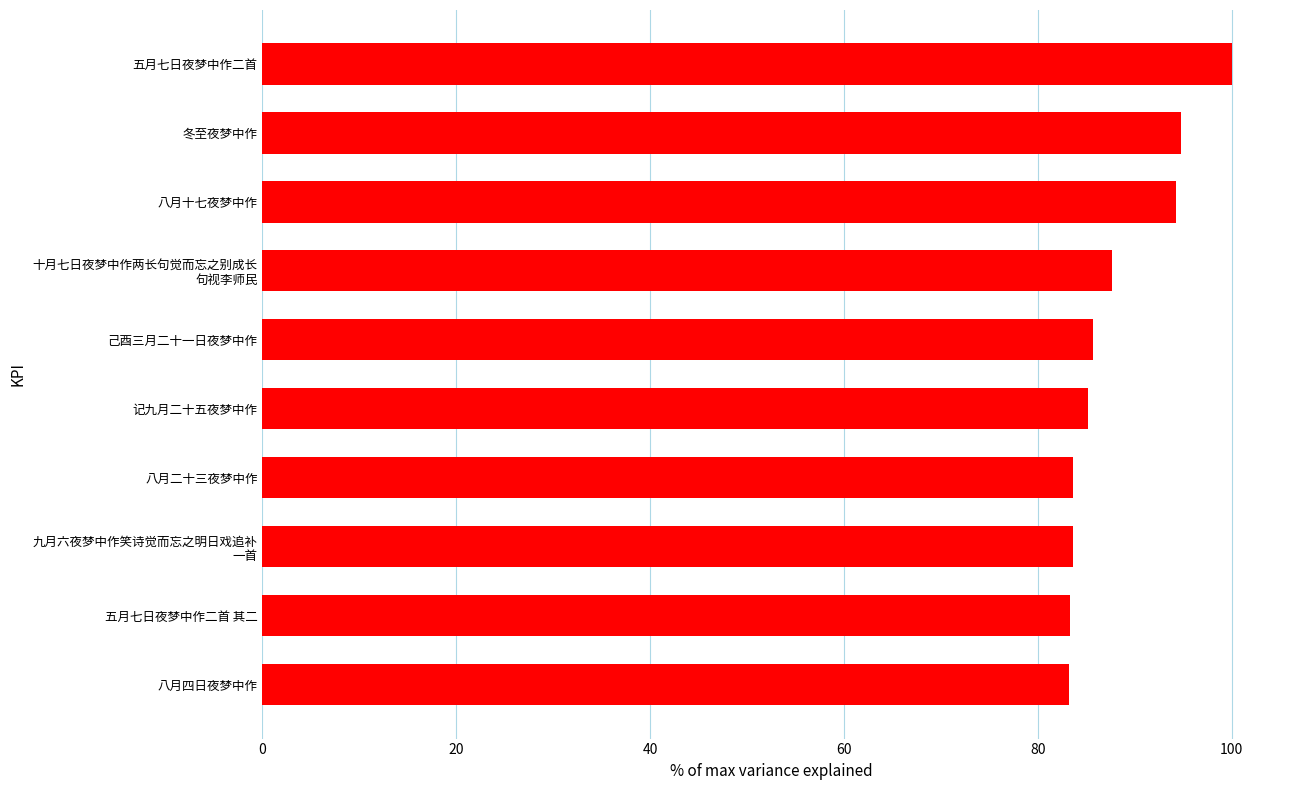

How many bars are there in total?

10